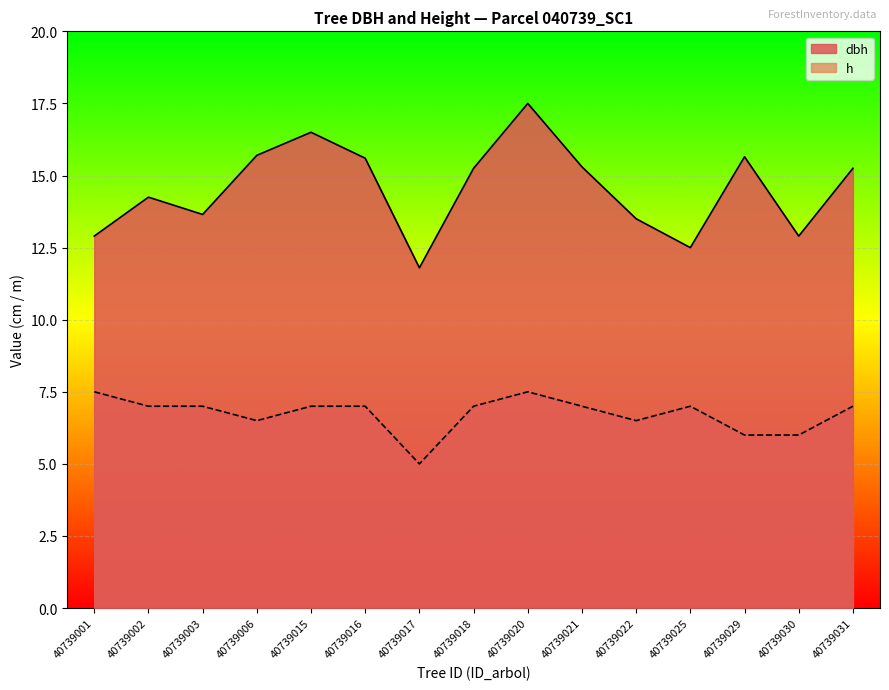

At how many categories does at least one series exceed 10?

15